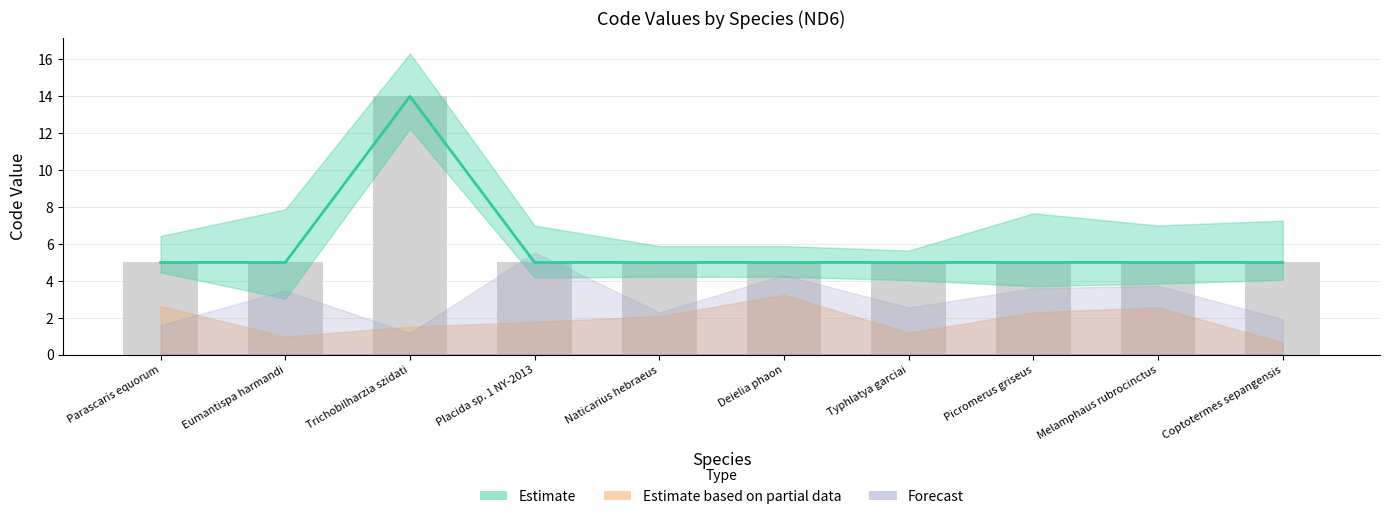

Between Trichobilharzia szidati and Typhlatya garciai, which is larger?

Trichobilharzia szidati